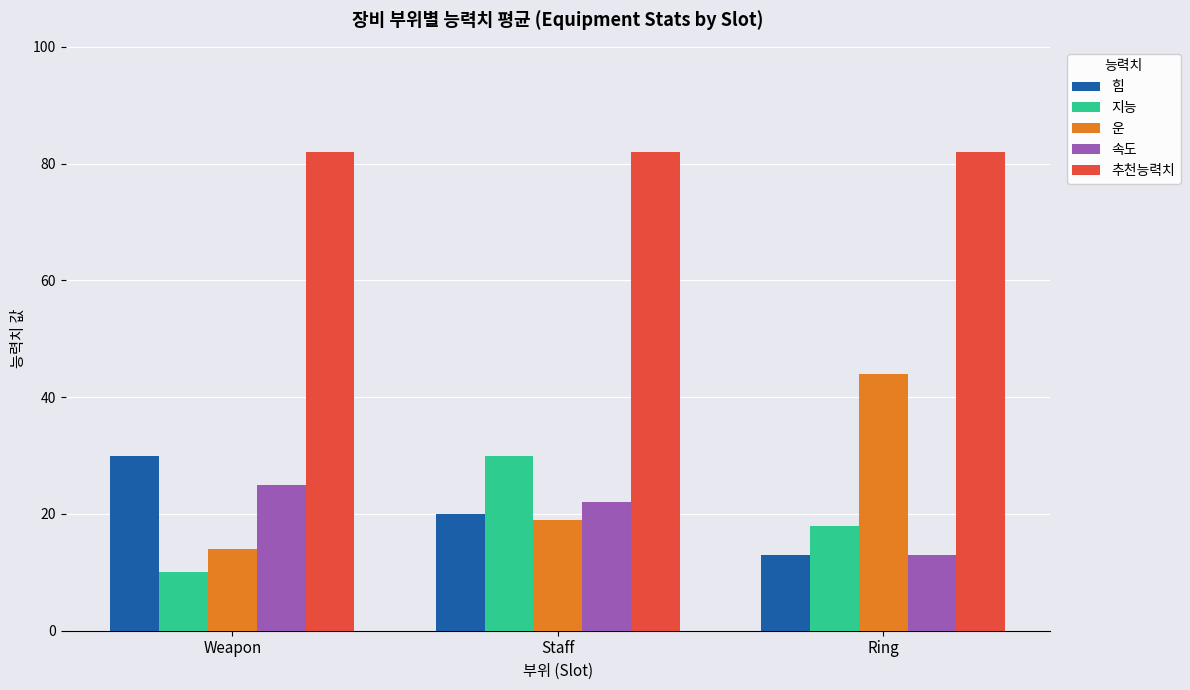

Count the number of data series in this chart.

5